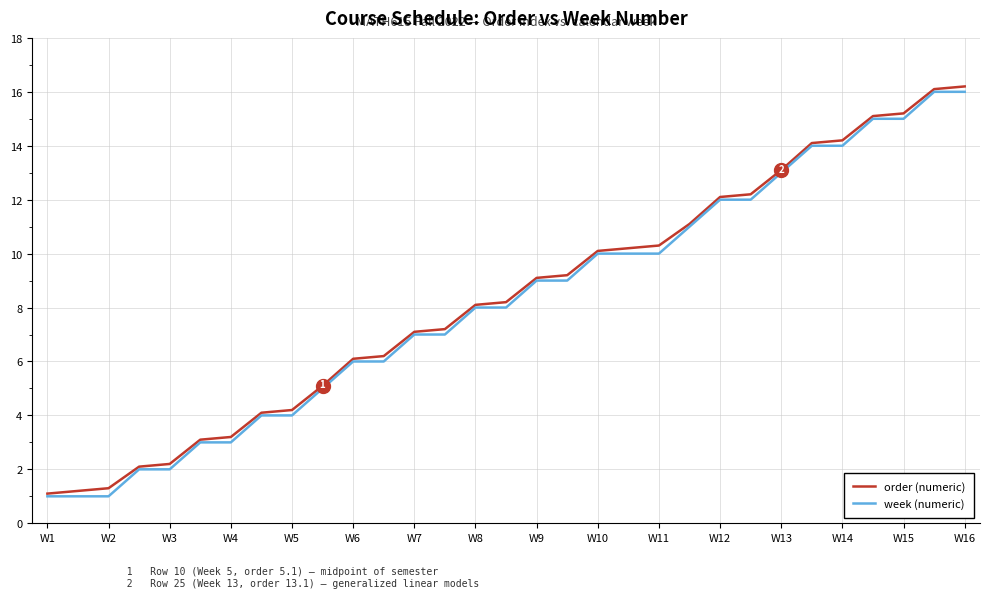

What is the minimum value shown in the chart?

1.0